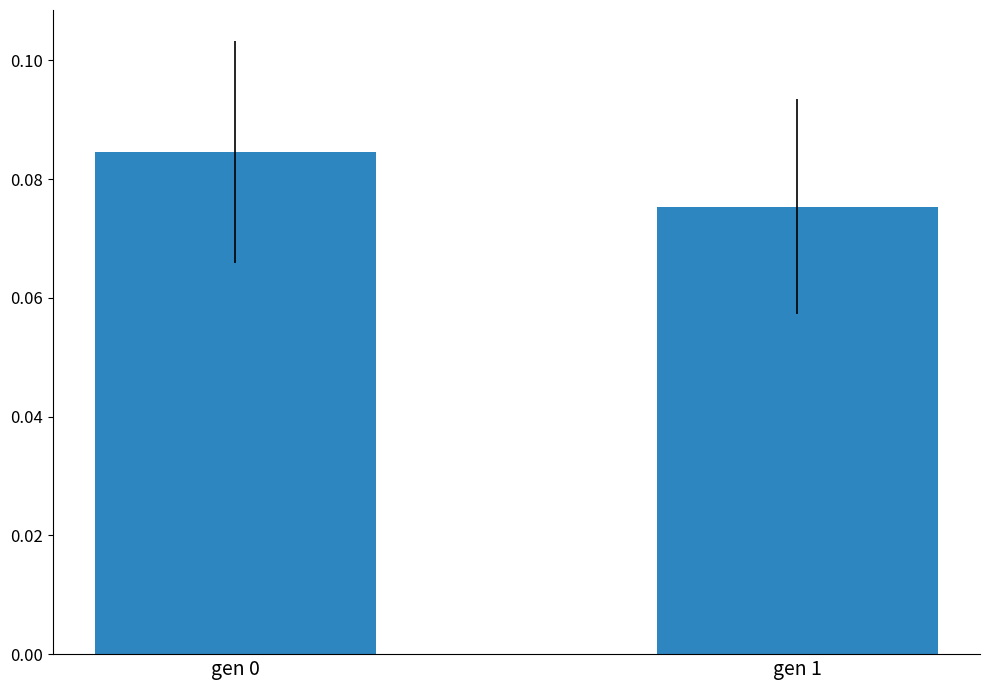

At which category does the chart reach its peak across all series?

gen 0